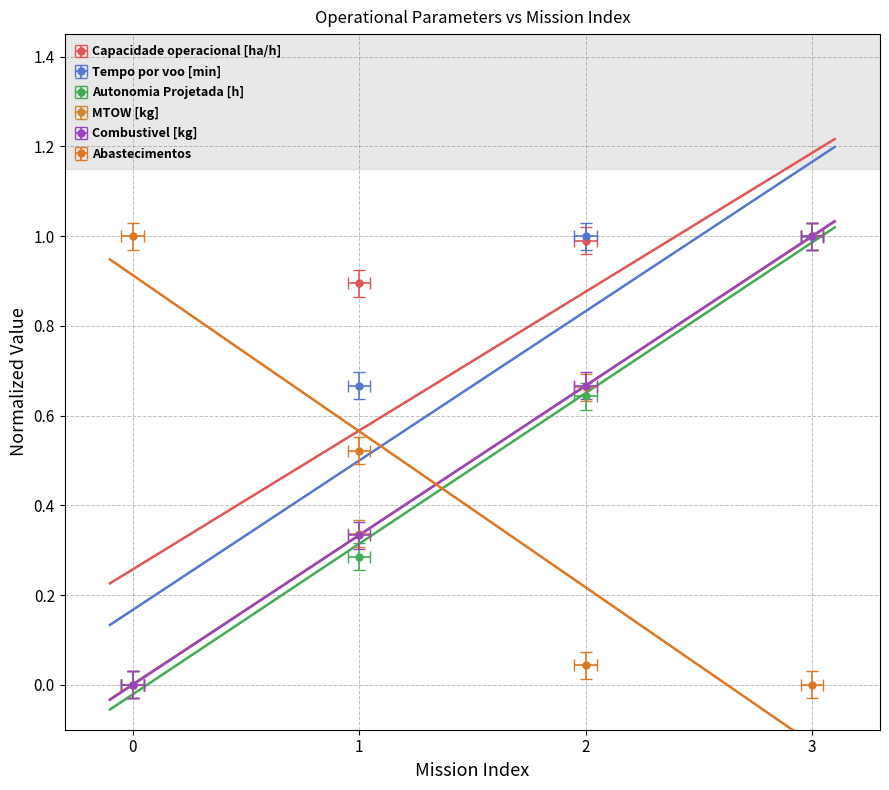

Reading left to right, transcribe all the data shown in this chart.

Capacidade operacional [ha/h]: 0.0	0.9	1.0	1.0
Tempo por voo [min]: 0.0	0.7	1.0	1.0
Autonomia Projetada [h]: 0.0	0.3	0.6	1.0
MTOW [kg]: 0.0	0.3	0.7	1.0
Combustivel [kg]: 0.0	0.3	0.7	1.0
Abastecimentos: 1.0	0.5	0.0	0.0